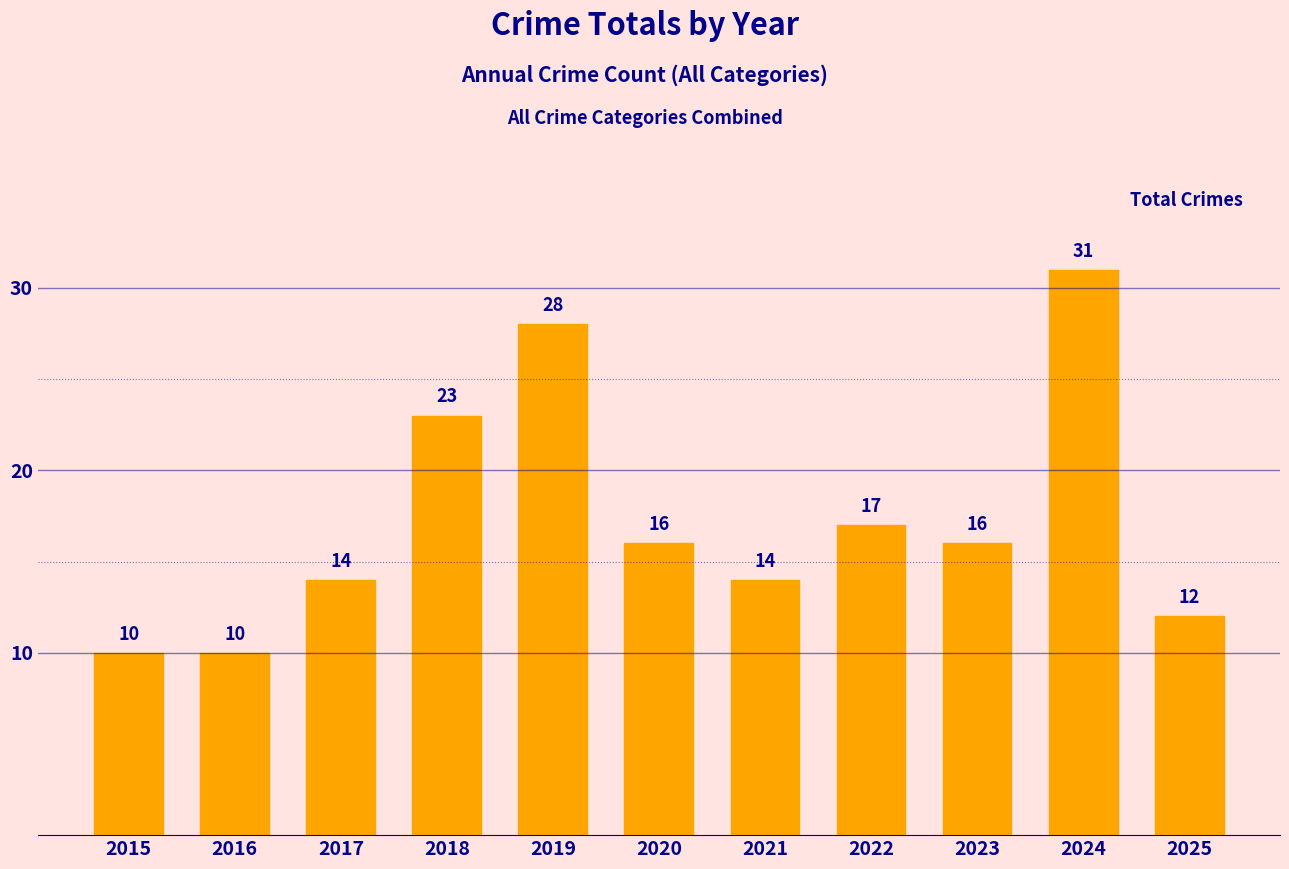

Count the number of data series in this chart.

1